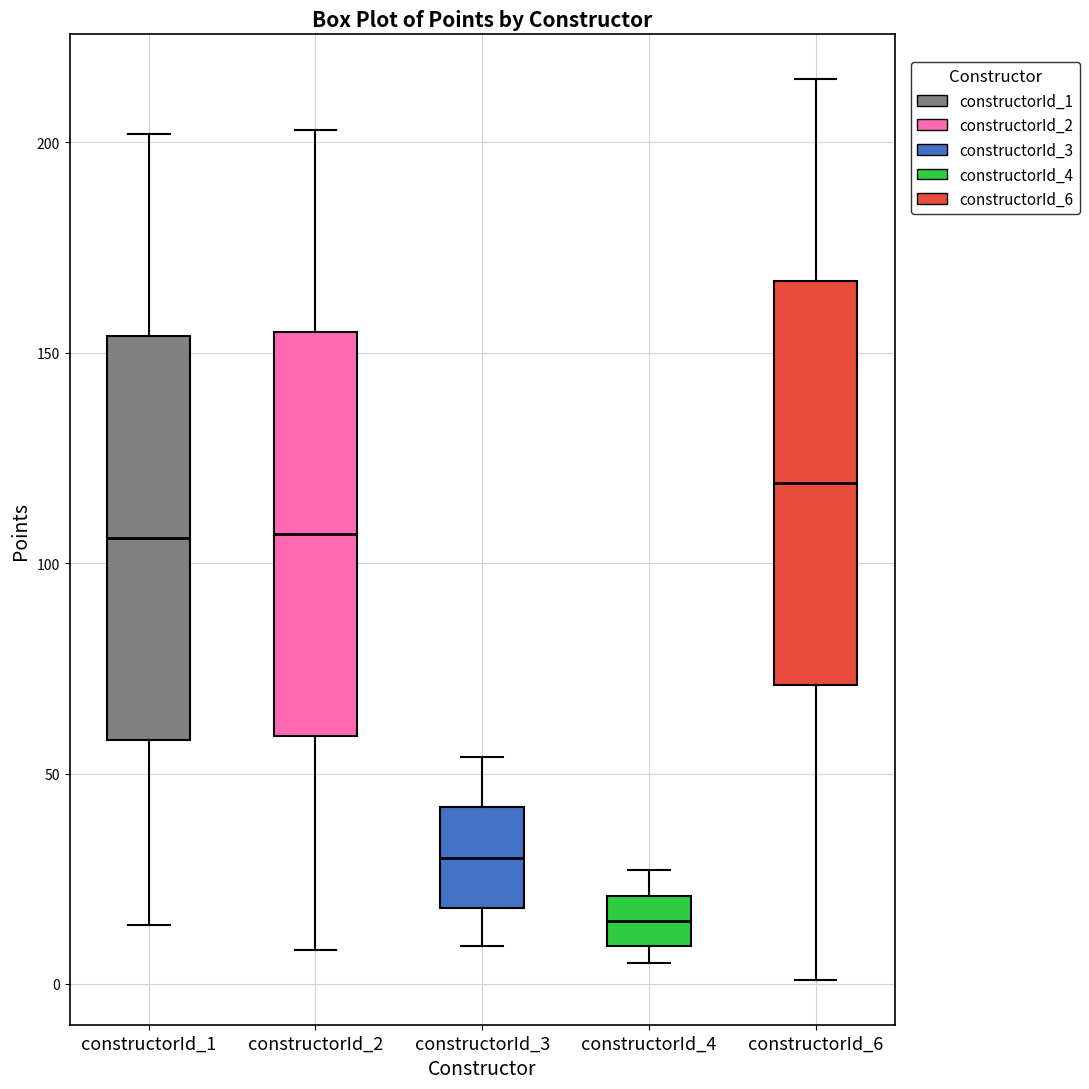

Reading left to right, transcribe this box plot: for each box, give where its median line is, the range the box spans, and where its two whiskers end, as read against the y-axis. The values are not printed on the chart, so give them approximately, as read against the axis.

constructorId_1: median 105, box 60 to 155, whiskers 15 to 200
constructorId_2: median 105, box 60 to 155, whiskers 10 to 205
constructorId_3: median 30, box 20 to 40, whiskers 10 to 55
constructorId_4: median 15, box 10 to 20, whiskers 5 to 25
constructorId_6: median 120, box 70 to 165, whiskers 0 to 215